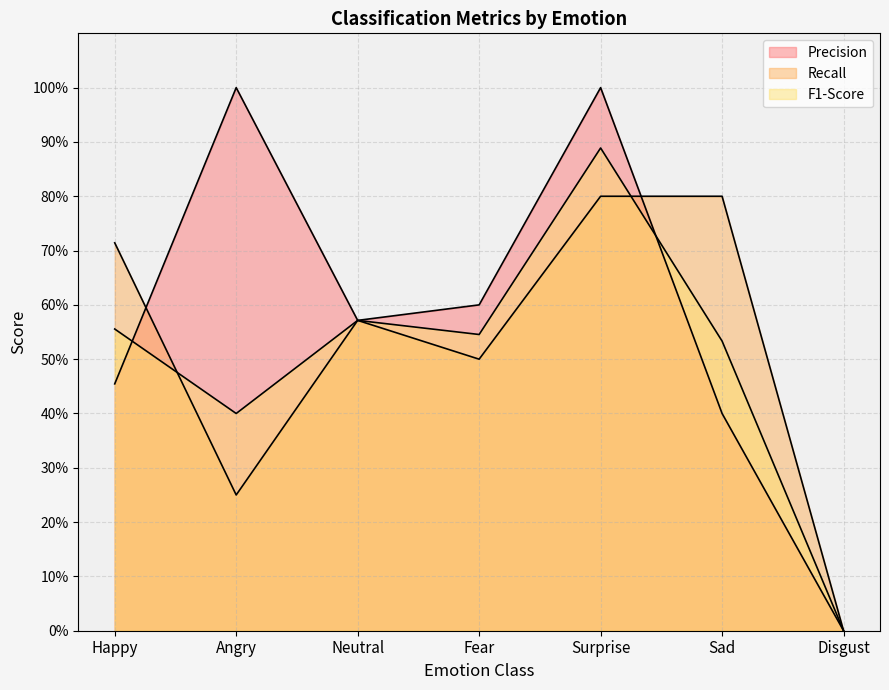

After their last crossing, which series has the higher values: F1-Score or Recall?

Recall